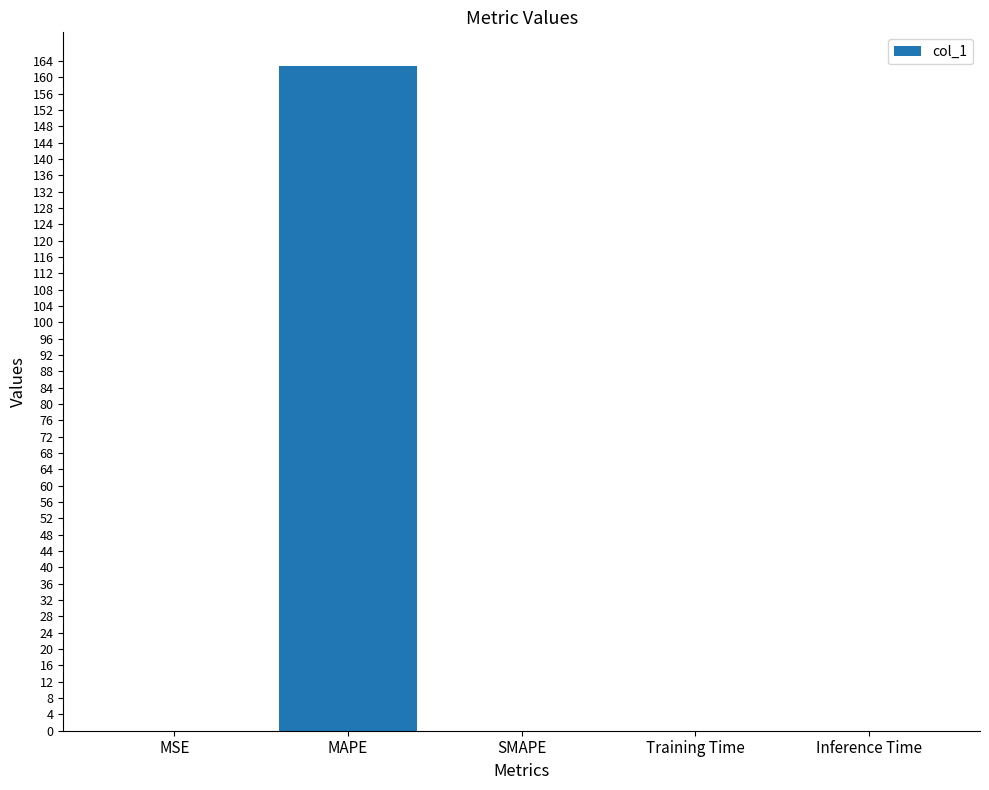

The value at MAPE is 162.9. True or false?

True